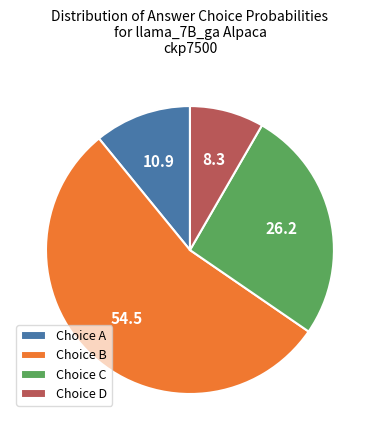

Is there a majority slice in this chart?

Yes